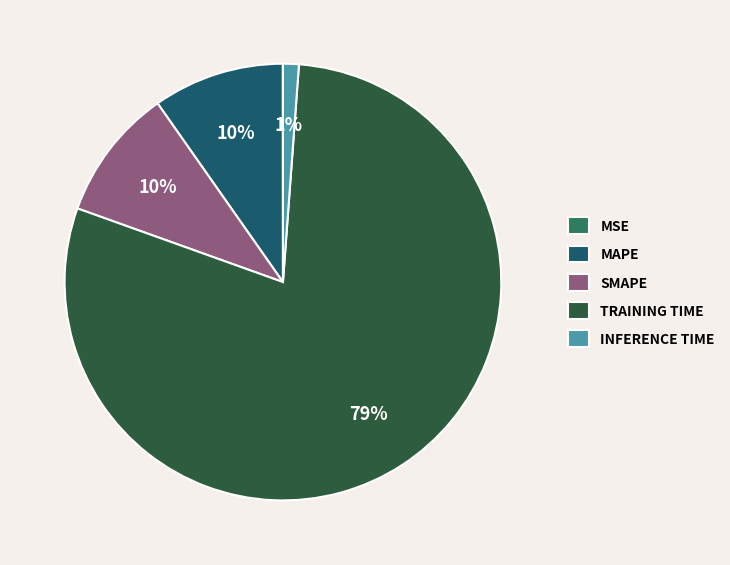

Do MAPE and TRAINING TIME together represent more than half of the pie?

Yes